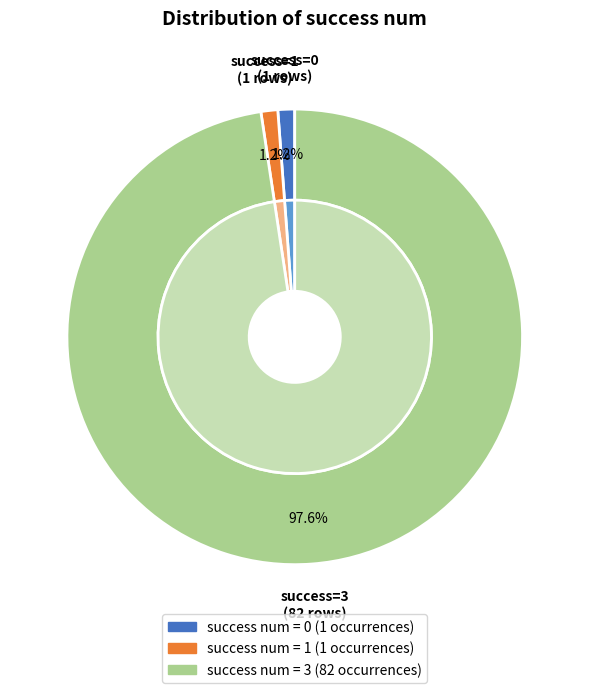

Is it true that 3 is 66% of the pie?

False